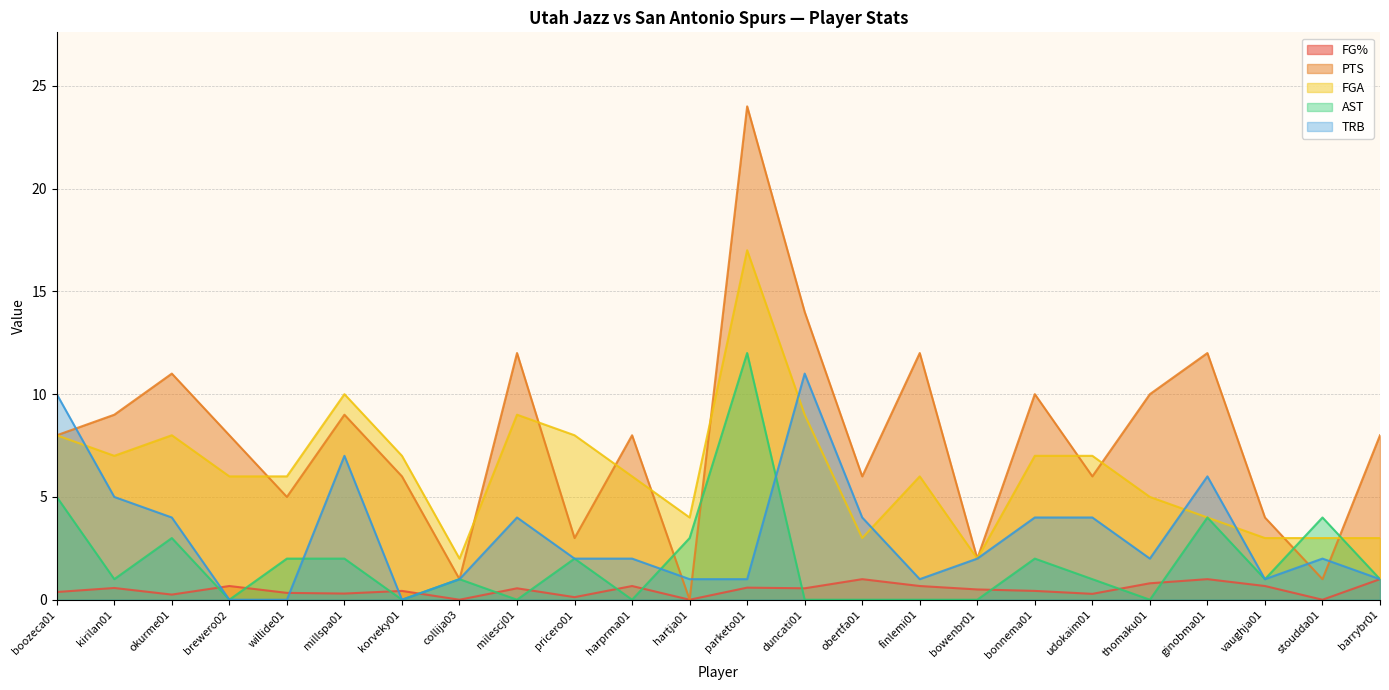

Does the chart have visible grid lines?

Yes